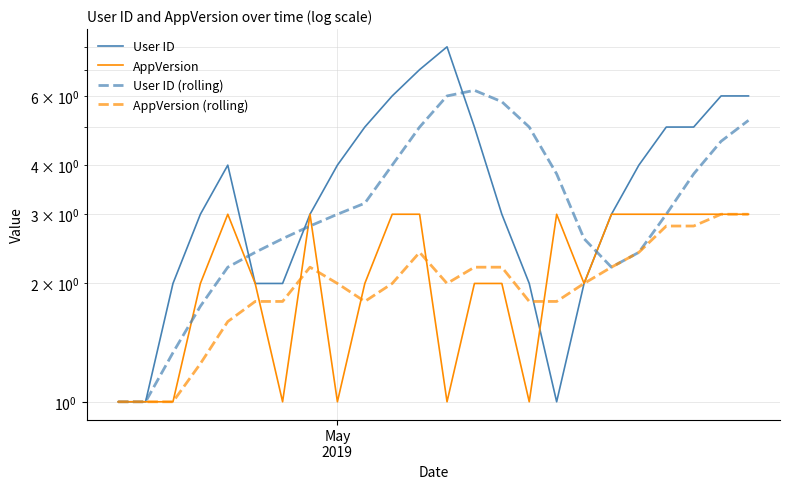

After their last crossing, which series has the higher values: User ID (rolling) or AppVersion?

AppVersion